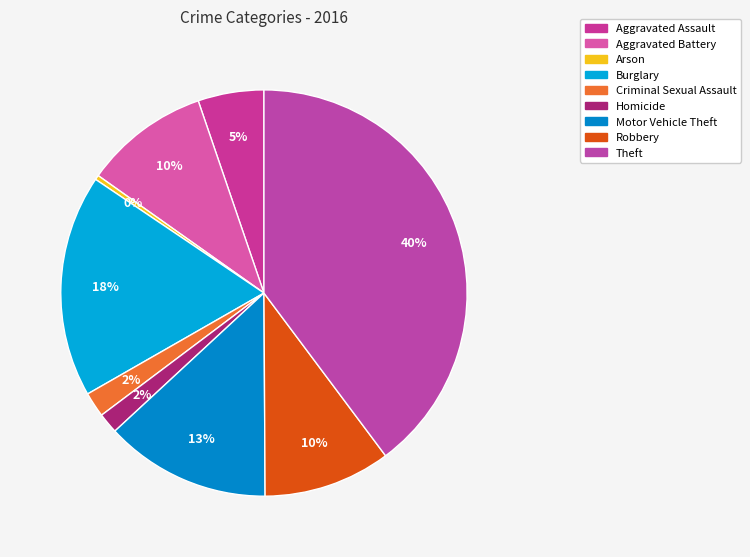

To the nearest percent, what portion does Burglary represent?

18%